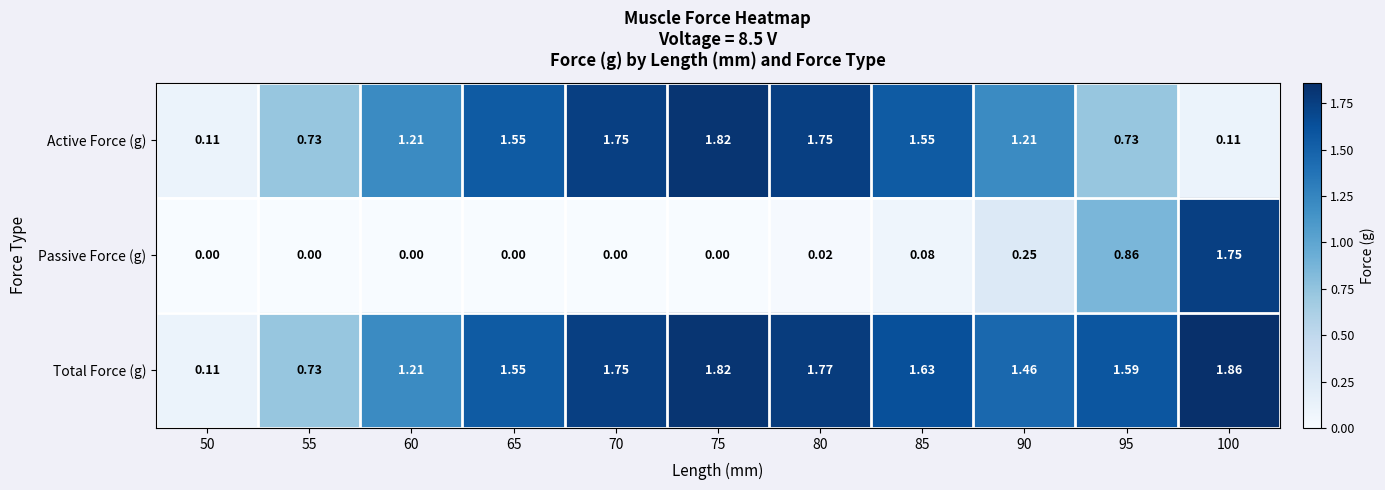

Between 65 and 90, which series saw the biggest shift?

Active Force (g)